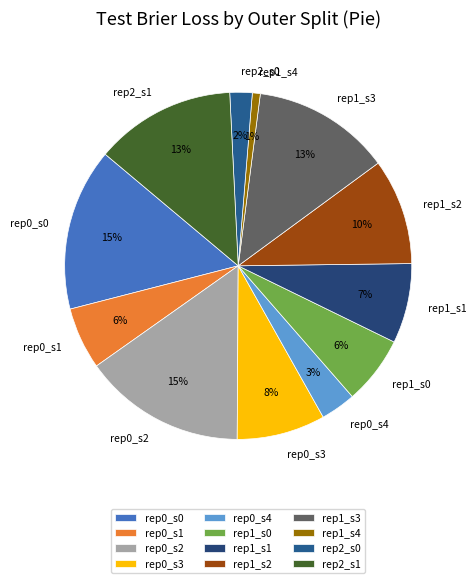

Does rep2_s0 account for over 50% of the chart?

No